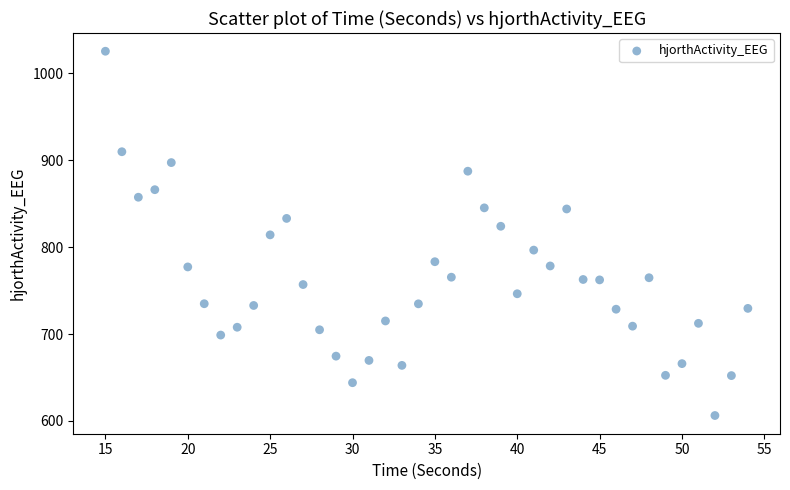

What is the range of Y values (max minus min)?

419.2